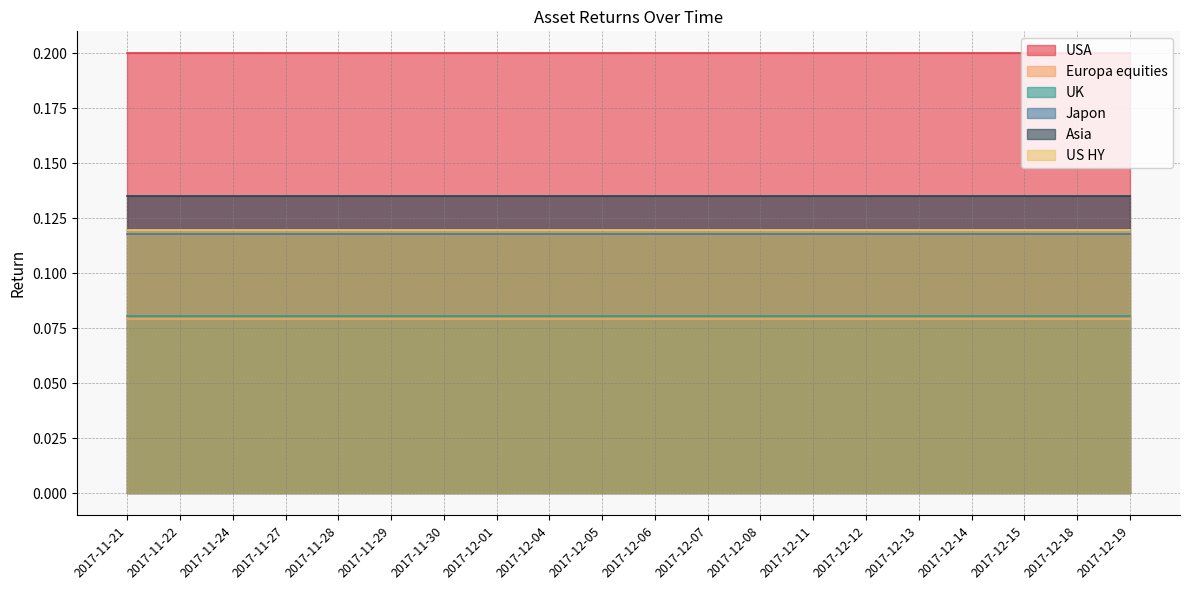

What is the total value across all series at 2017-12-14?

0.7